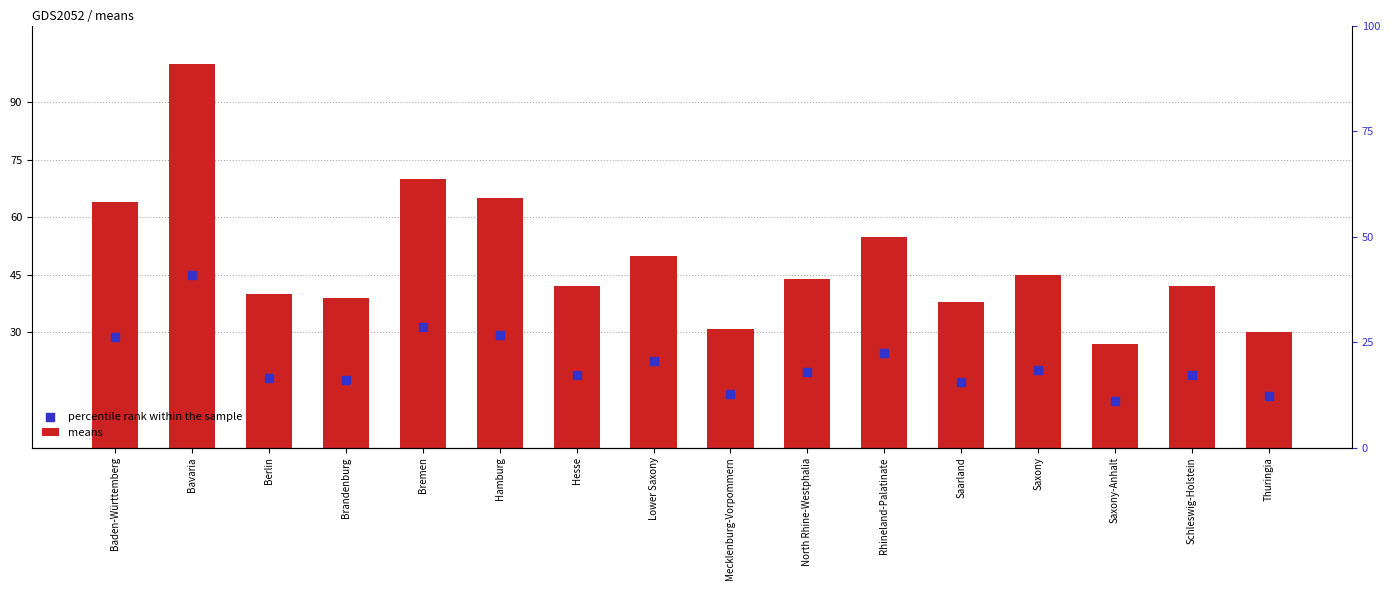

Which series has the largest total across all categories?

means